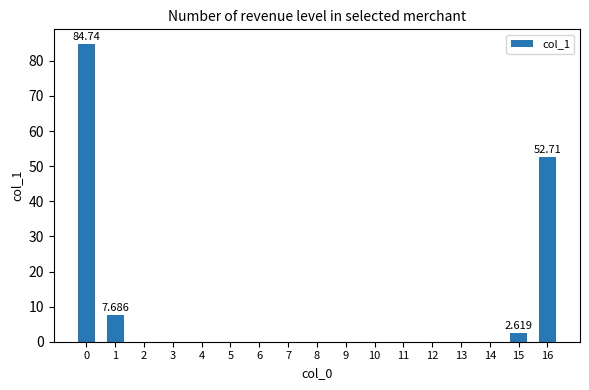

What is the value of the 17th bar from the left?

52.7